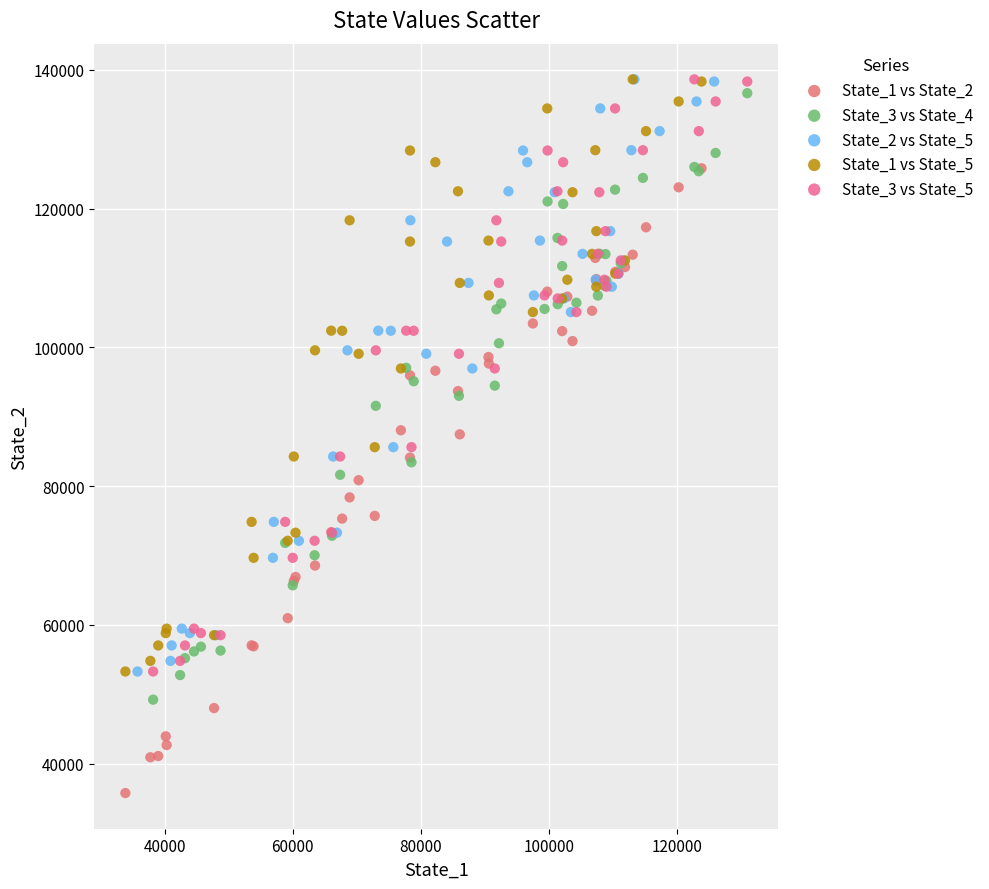

What are all the series names shown in the legend?

State_1 vs State_2, State_3 vs State_4, State_2 vs State_5, State_1 vs State_5, State_3 vs State_5